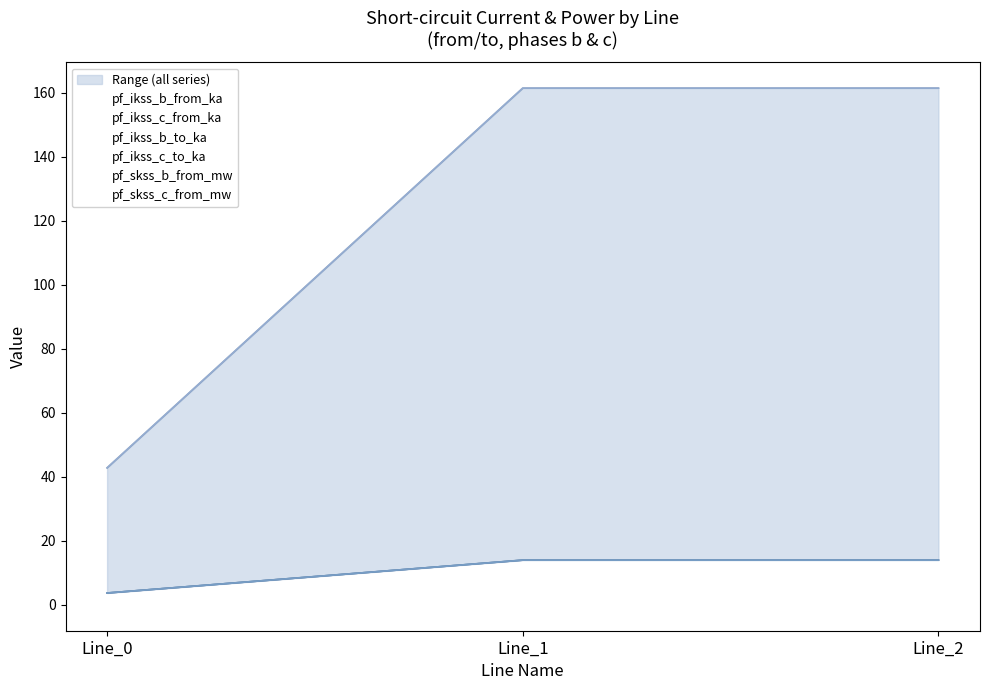

Which series has the widest spread of values?

pf_skss_c_from_mw